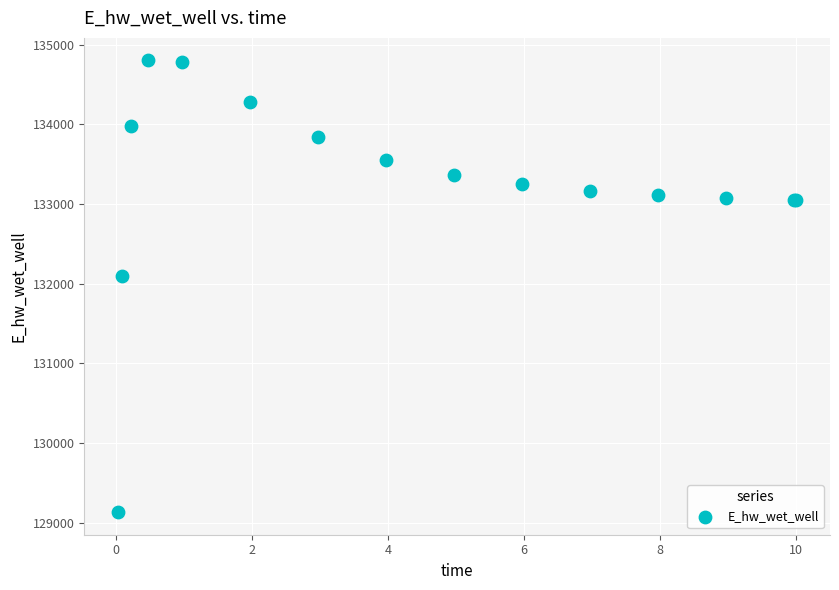

What Y value in the scatter plot is closest to 131967?

132091.2